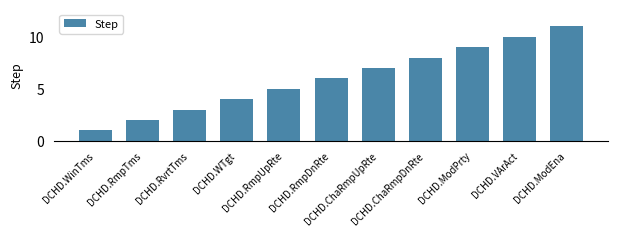

Which has a higher value, DCHD.WinTms or DCHD.RmpUpRte?

DCHD.RmpUpRte